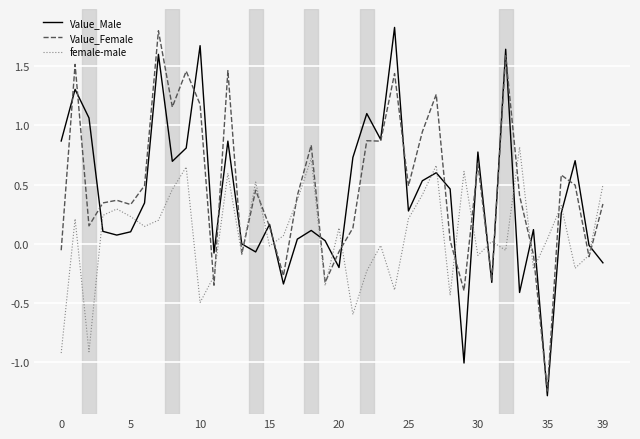

What is the minimum value shown in the chart?

-1.3